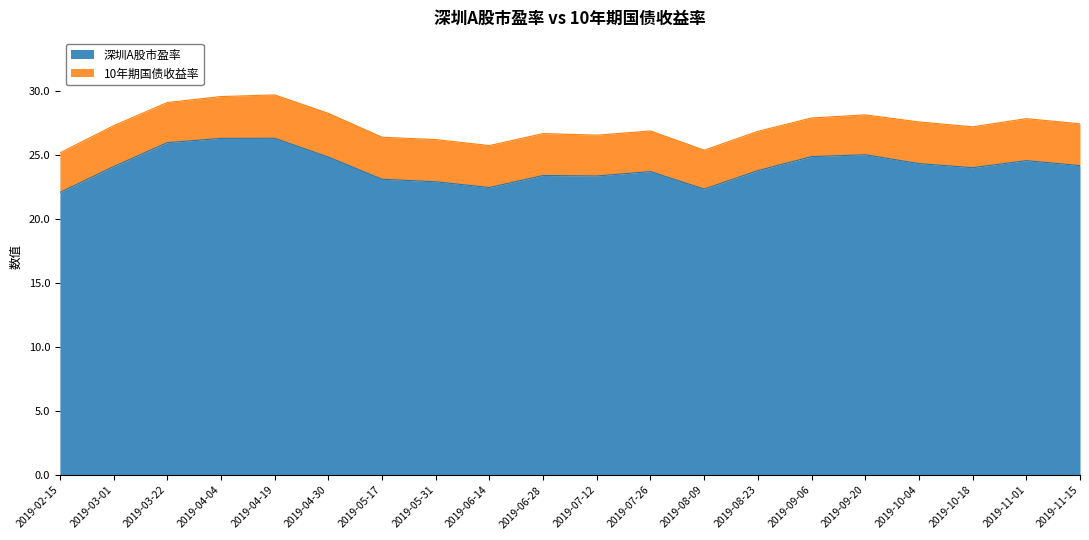

List the labels in order of value, smallest first.

2019-02-15, 2019-08-09, 2019-06-14, 2019-05-31, 2019-05-17, 2019-07-12, 2019-06-28, 2019-07-26, 2019-08-23, 2019-10-18, 2019-03-01, 2019-11-15, 2019-10-04, 2019-11-01, 2019-04-30, 2019-09-06, 2019-09-20, 2019-03-22, 2019-04-04, 2019-04-19